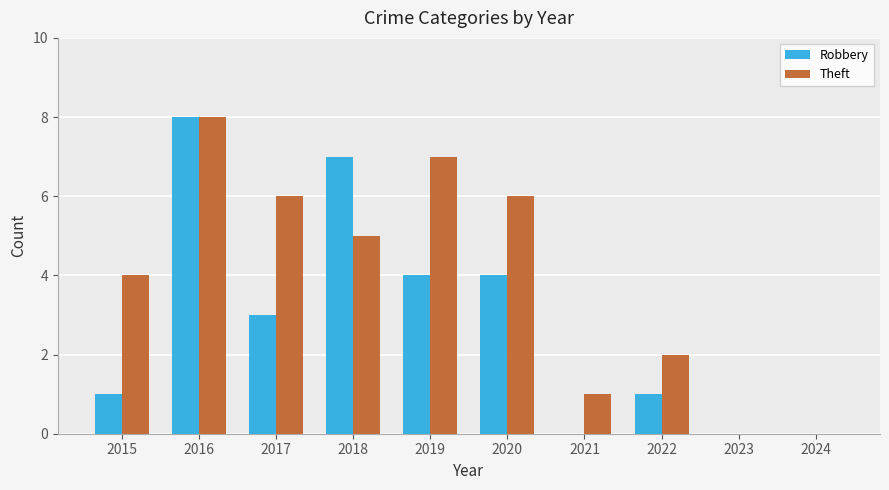

Is it true that Theft equals -5 at 2024?

False